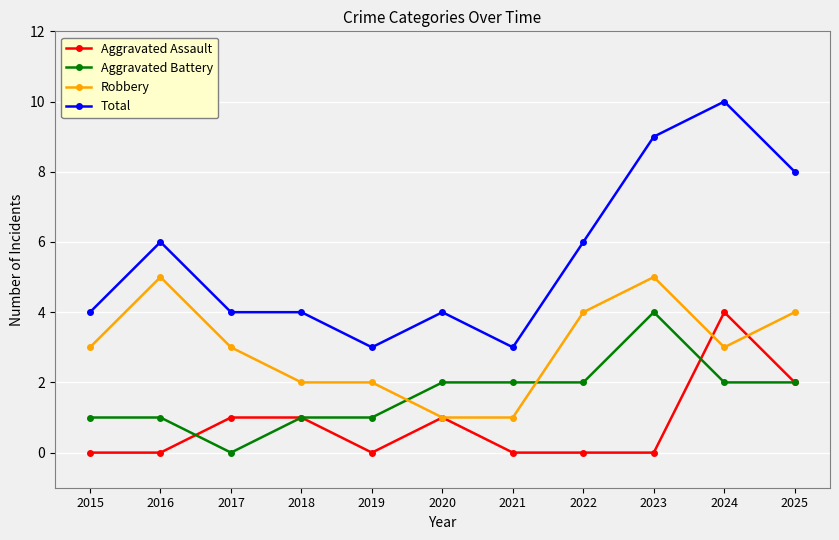

What is the greatest value displayed?

10